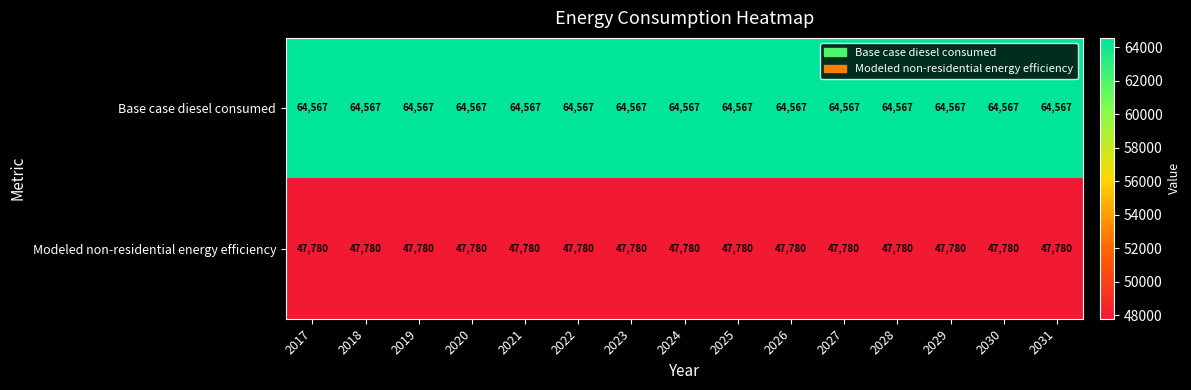

What is the average value of the Modeled non-residential energy efficiency series?

47780